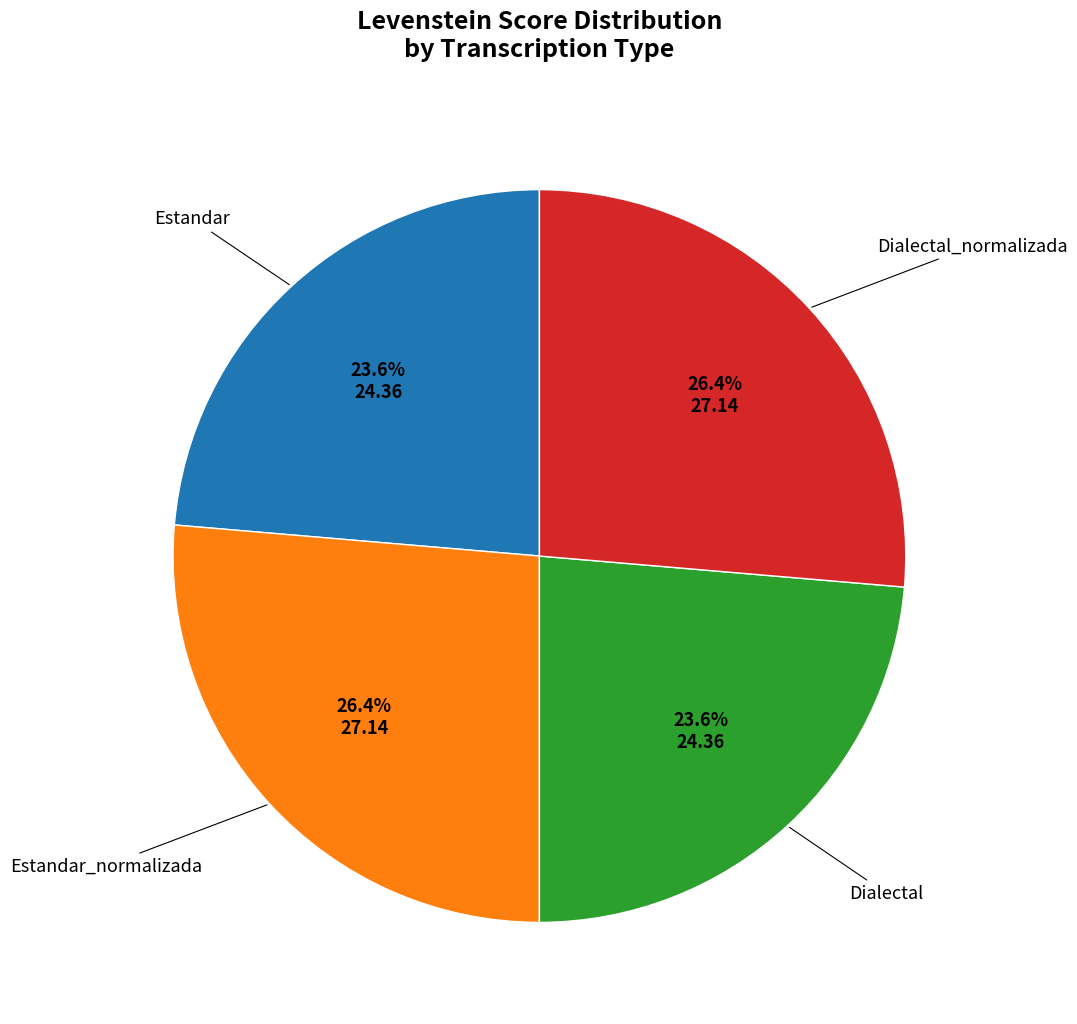

What is the total percentage of Dialectal and Dialectal_normalizada?

50.0%